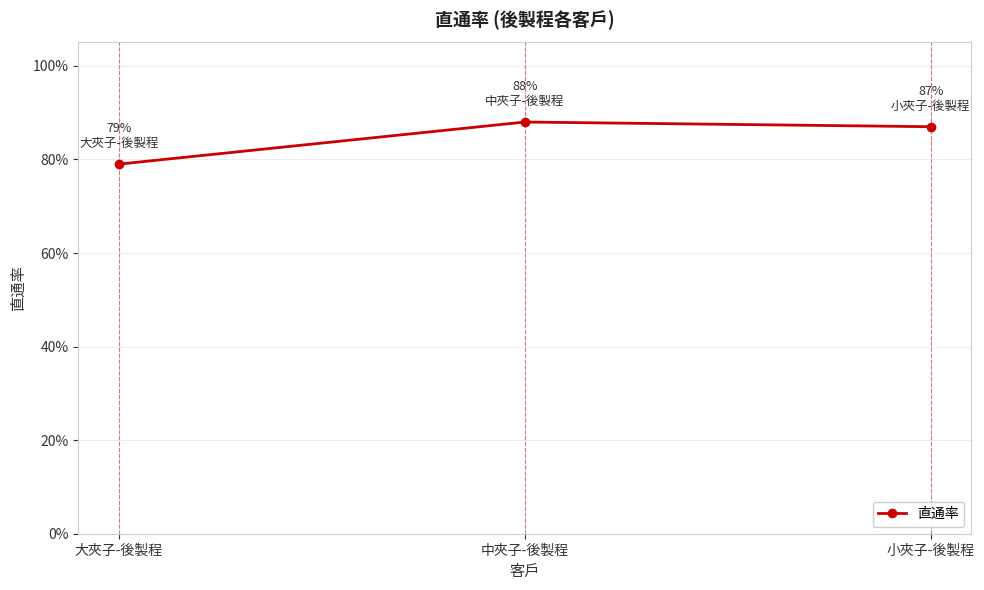

True or false: the data shows 0.8 at 大夾子-後製程.

True